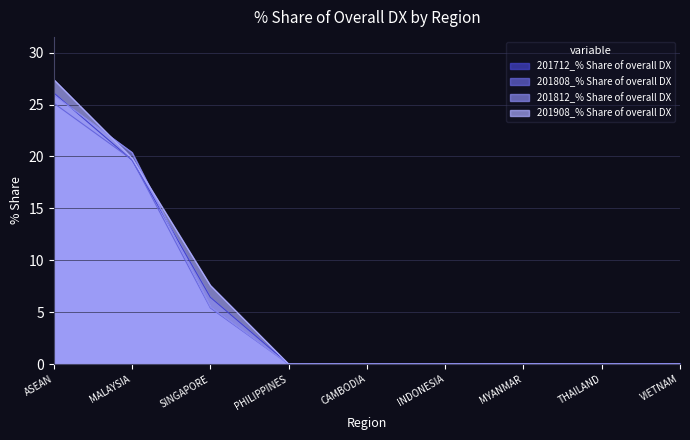

Rank the series at ASEAN from highest to lowest value.

201908_% Share of overall DX, 201712_% Share of overall DX, 201812_% Share of overall DX, 201808_% Share of overall DX